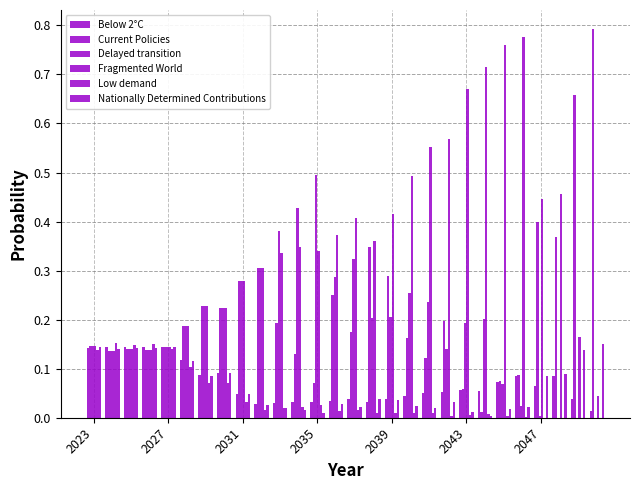

How many series are shown in this chart?

6